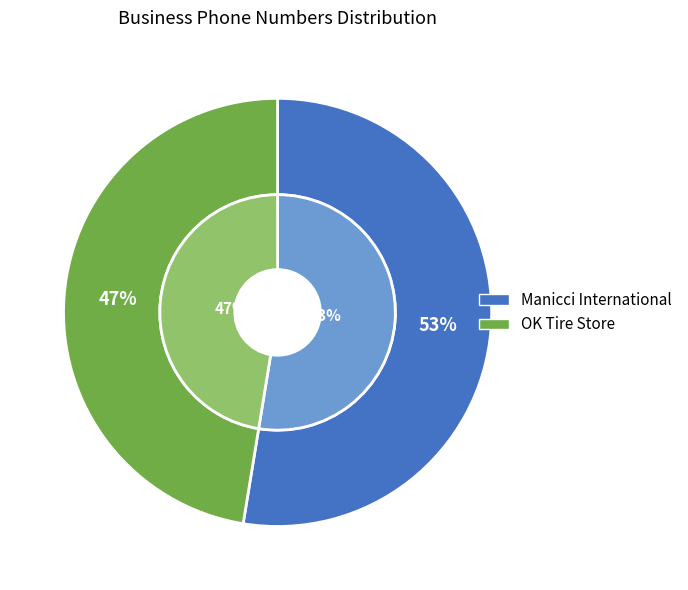

Combined, do OK Tire Store and Manicci International account for over 50%?

Yes